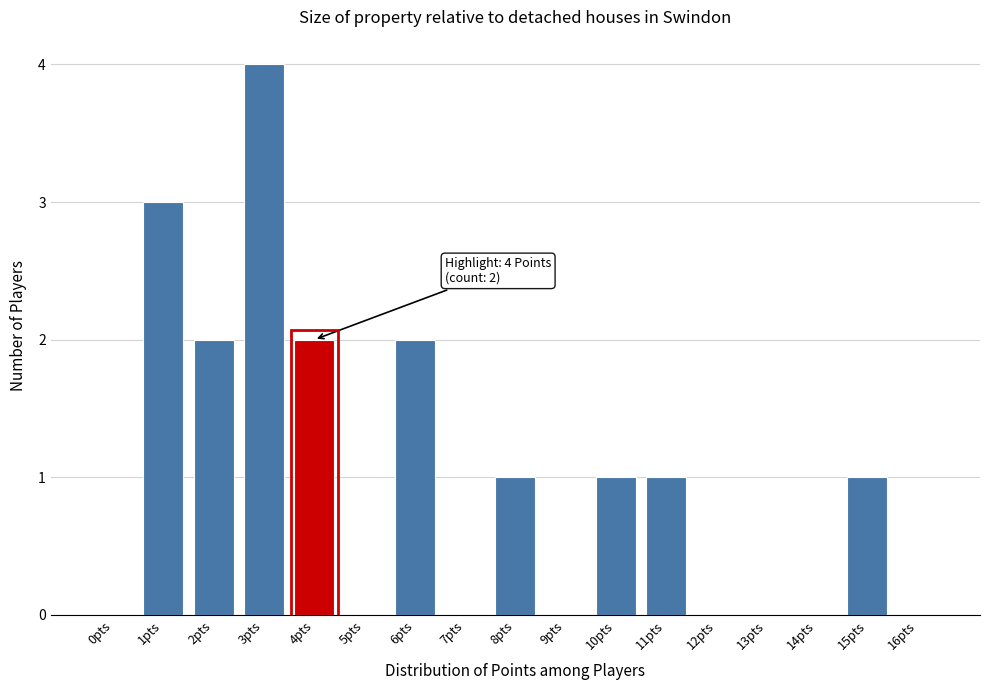

Reading left to right, transcribe all the data shown in this chart.

0pts=0	1pts=3	2pts=2	3pts=4	4pts=2	5pts=0	6pts=2	7pts=0	8pts=1	9pts=0	10pts=1	11pts=1	12pts=0	13pts=0	14pts=0	15pts=1	16pts=0